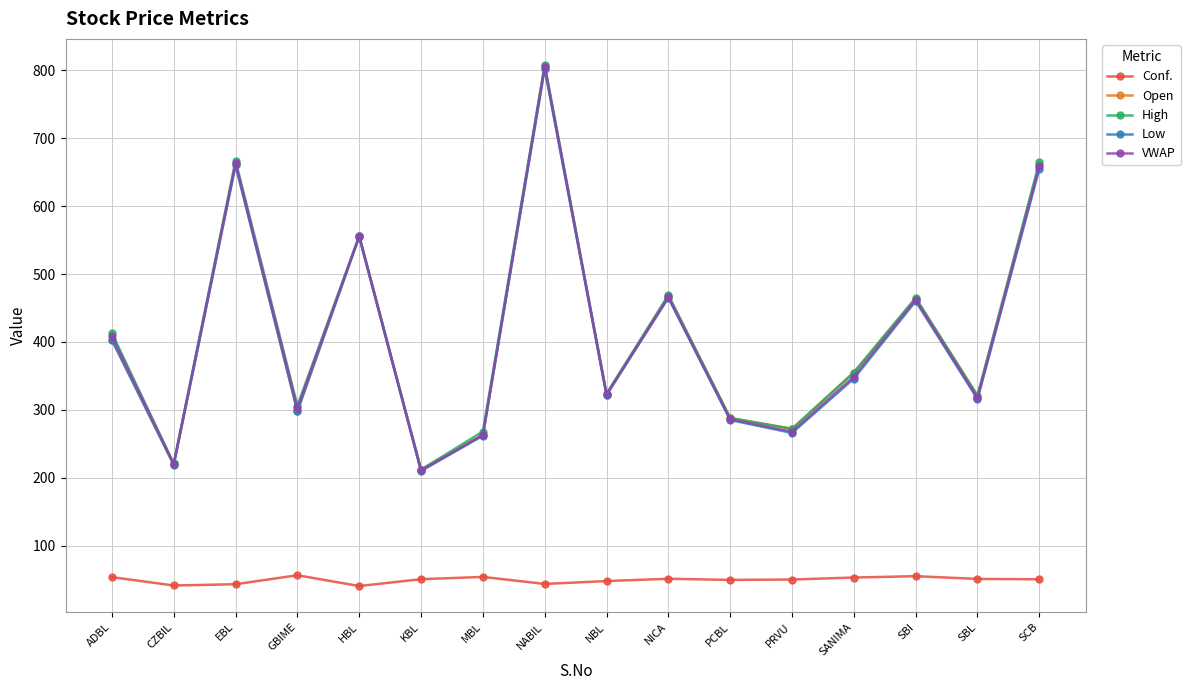

What value does the High series have at KBL?

212.0